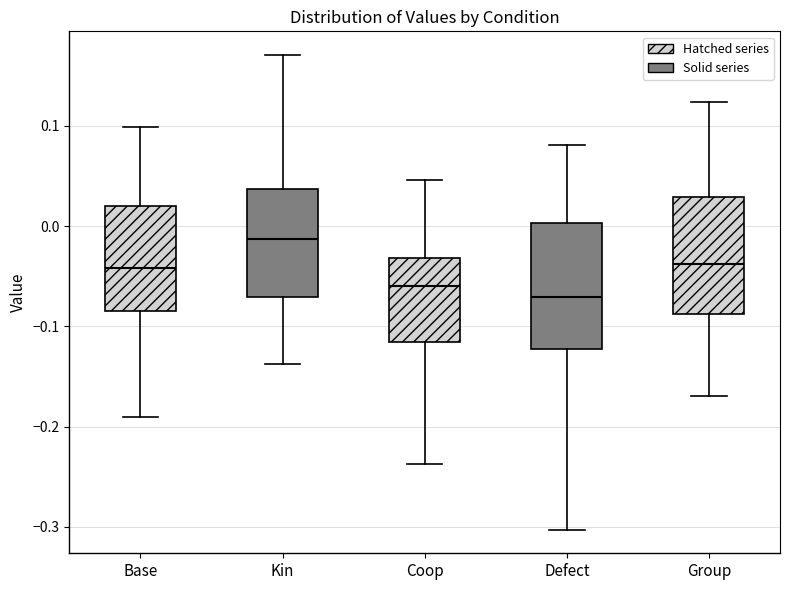

Reading left to right, read every box against the y-axis: the position of its median line, the range the box covers, and the ends of its whiskers. The values are not printed on the chart, so give them approximately, as read against the axis.

Base: median -0.04, box -0.09 to 0.02, whiskers -0.19 to 0.10
Kin: median -0.01, box -0.07 to 0.04, whiskers -0.14 to 0.17
Coop: median -0.06, box -0.12 to -0.03, whiskers -0.24 to 0.05
Defect: median -0.07, box -0.12 to 0.00, whiskers -0.30 to 0.08
Group: median -0.04, box -0.09 to 0.03, whiskers -0.17 to 0.12